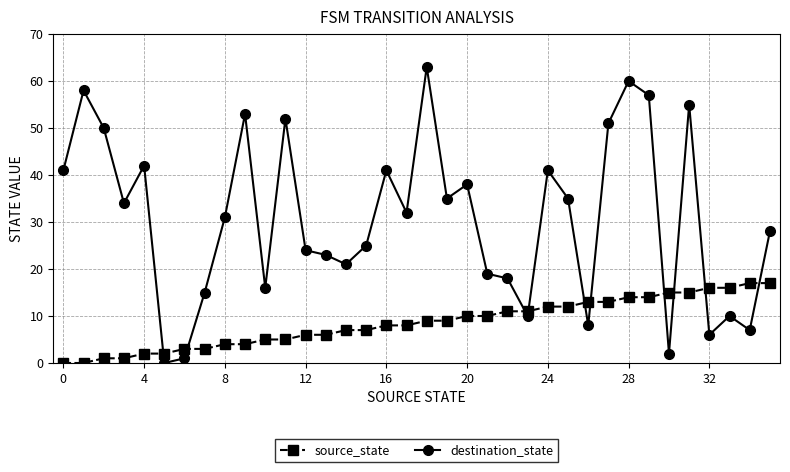

What is the difference between the maximum and second lowest values in the source_state series?

17